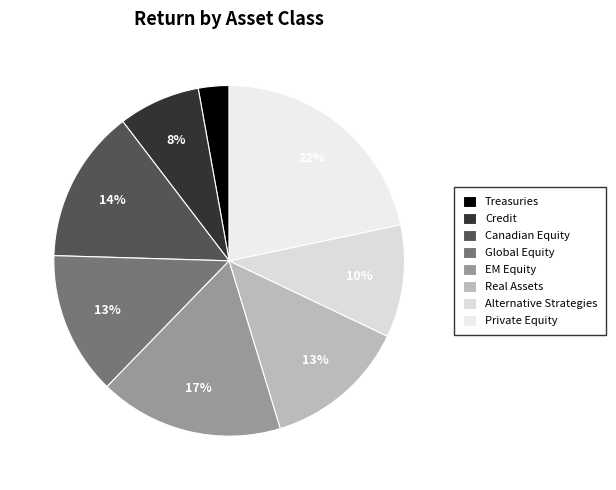

True or false: EM Equity accounts for 17% of the total.

True